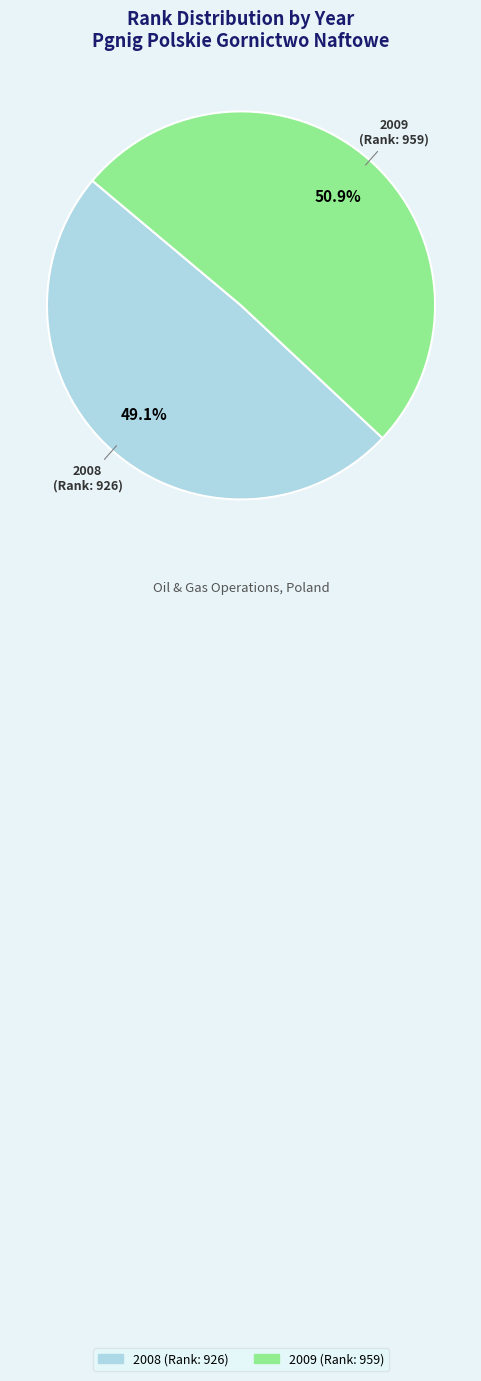

What percentage is NOT represented by 2009?

49.1%